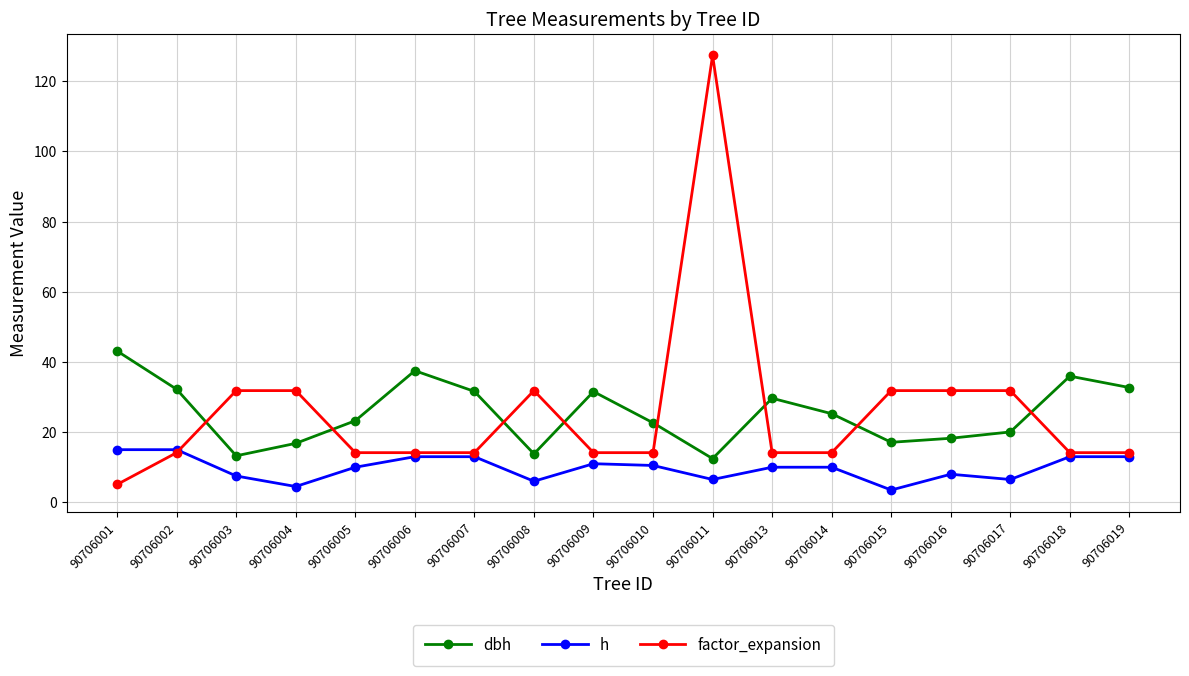

What is the value of the h point at the 18th from the left?

13.0